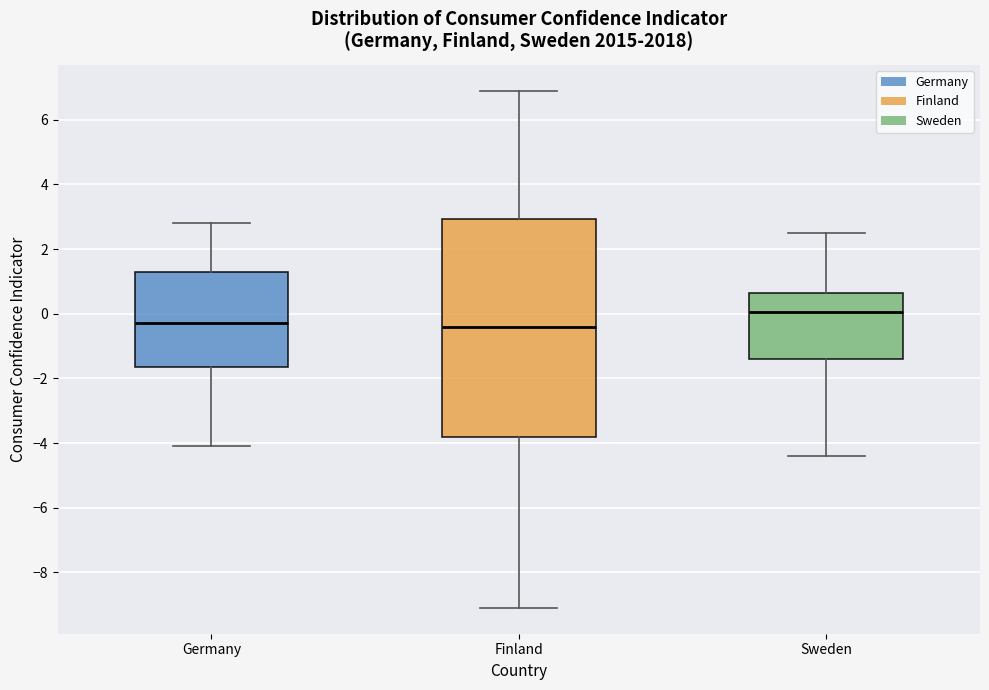

Reading left to right, transcribe this box plot: for each box, give where its median line is, the range the box spans, and where its two whiskers end, as read against the y-axis. The values are not printed on the chart, so give them approximately, as read against the axis.

Germany: median -0.2, box -1.6 to 1.4, whiskers -4.0 to 2.8
Finland: median -0.4, box -3.8 to 3.0, whiskers -9.0 to 7.0
Sweden: median 0.0, box -1.4 to 0.6, whiskers -4.4 to 2.6